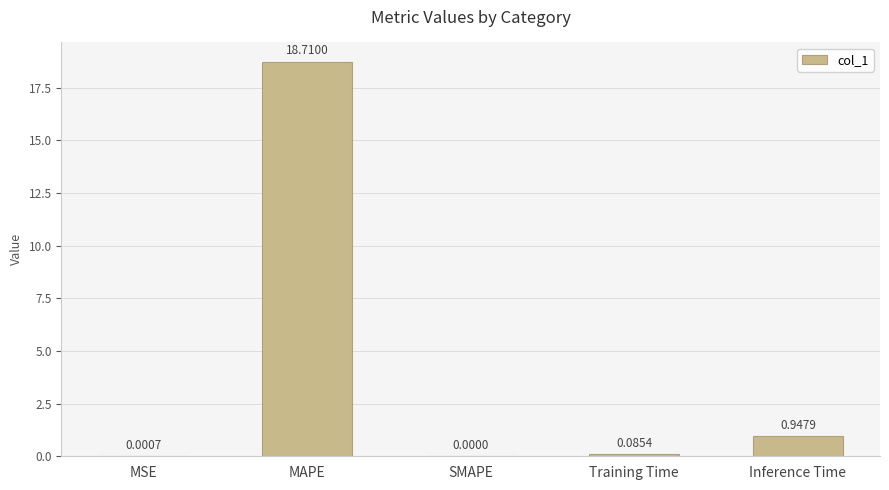

At which category does the chart reach its peak across all series?

MAPE